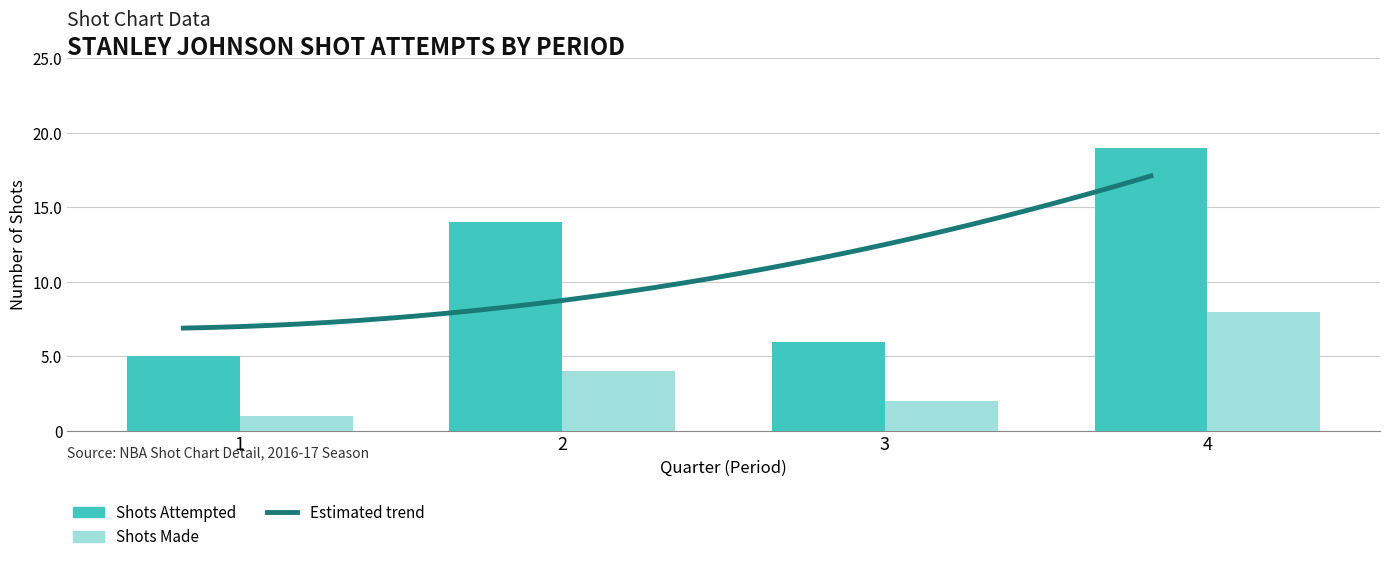

How many groups of bars are there?

4